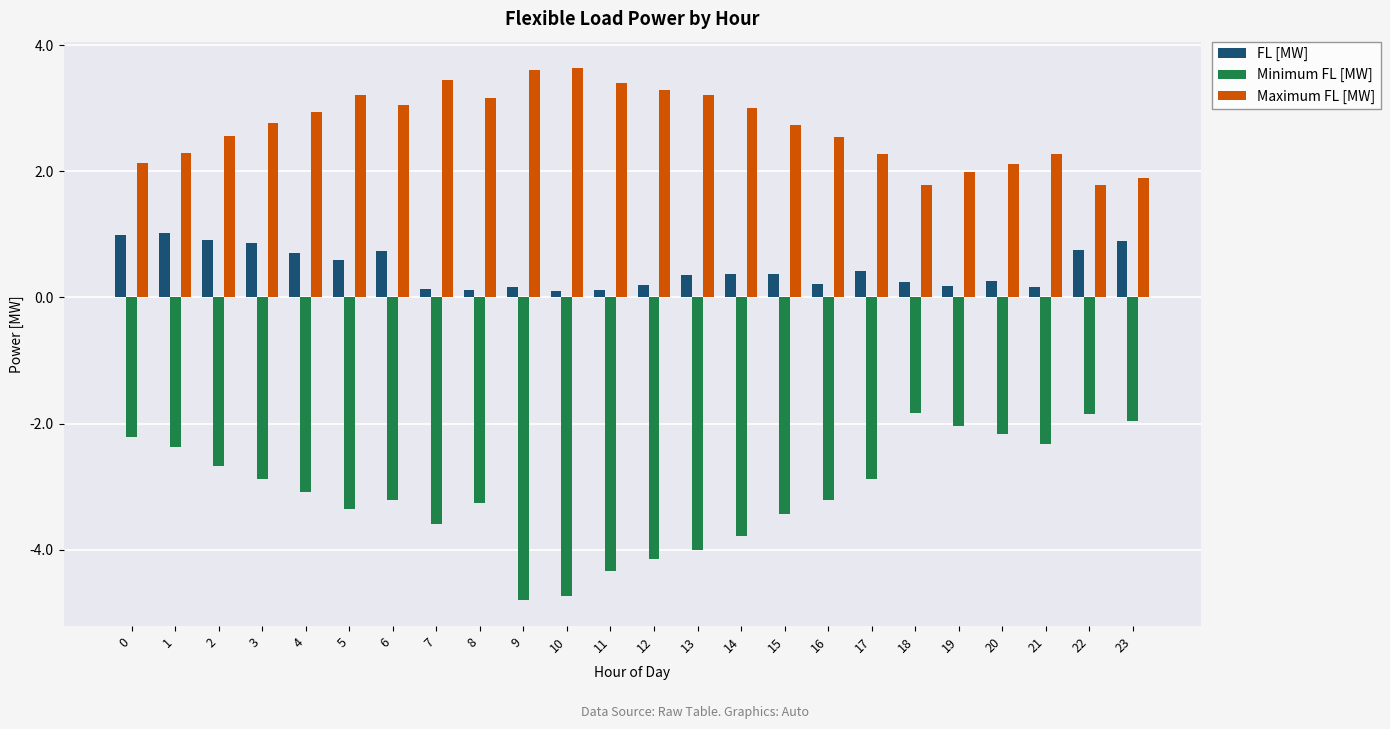

What is the highest value of the FL [MW] series?

1.0